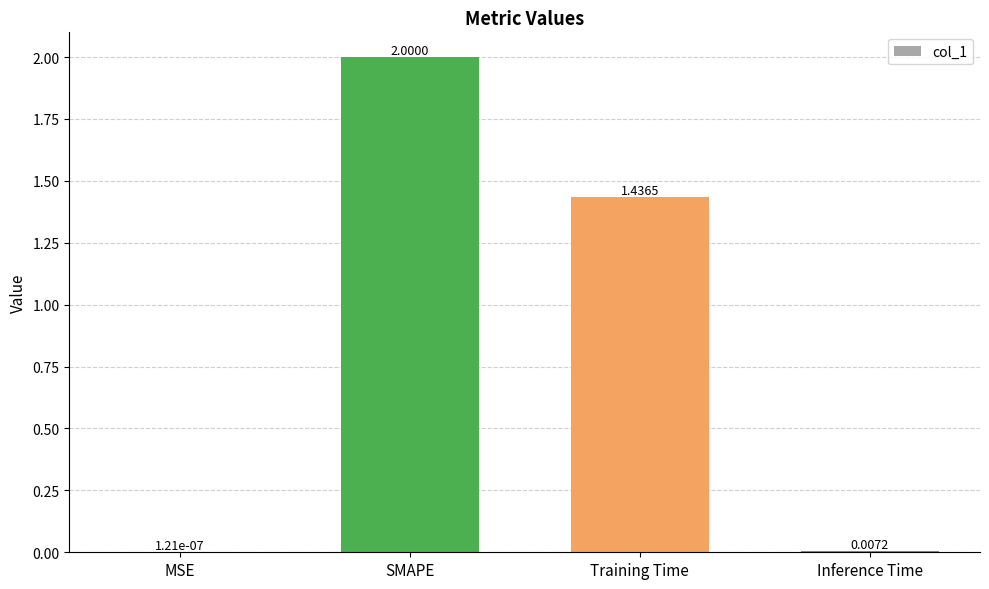

What is the sum of all values?

3.4